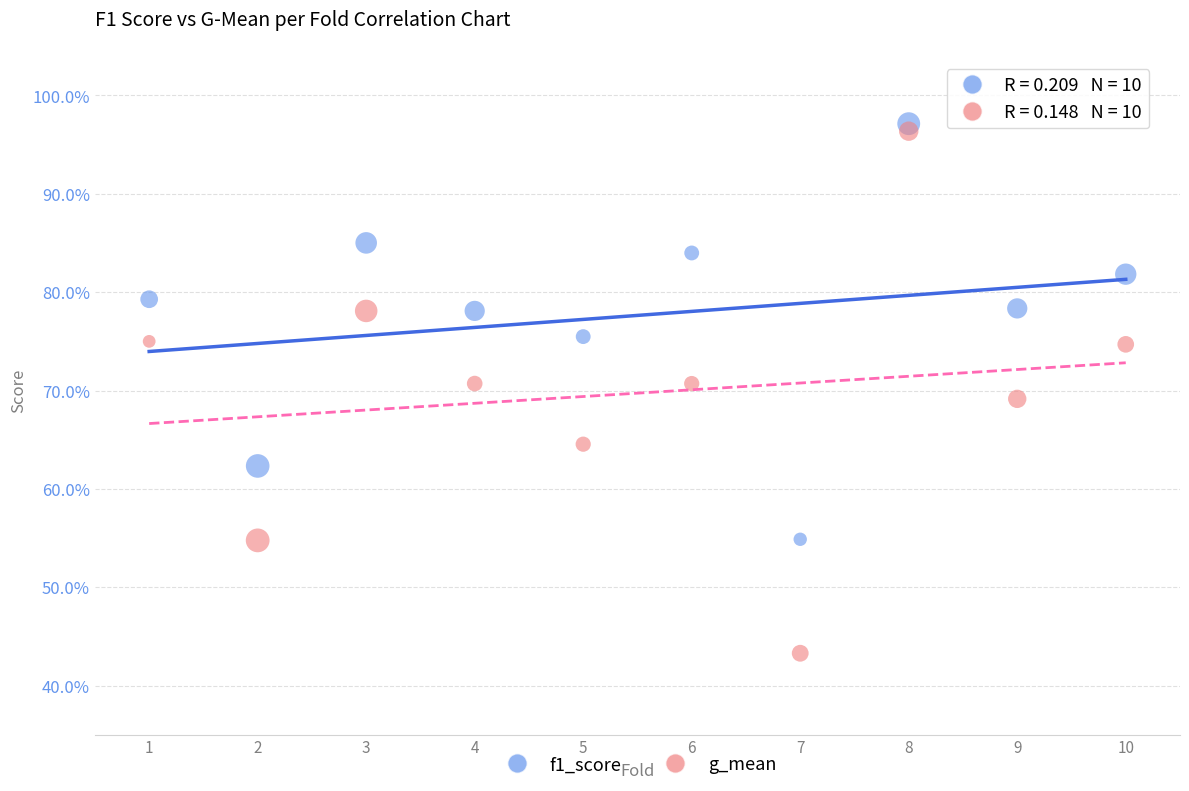

Which series has the largest Y range (max minus min)?

g_mean